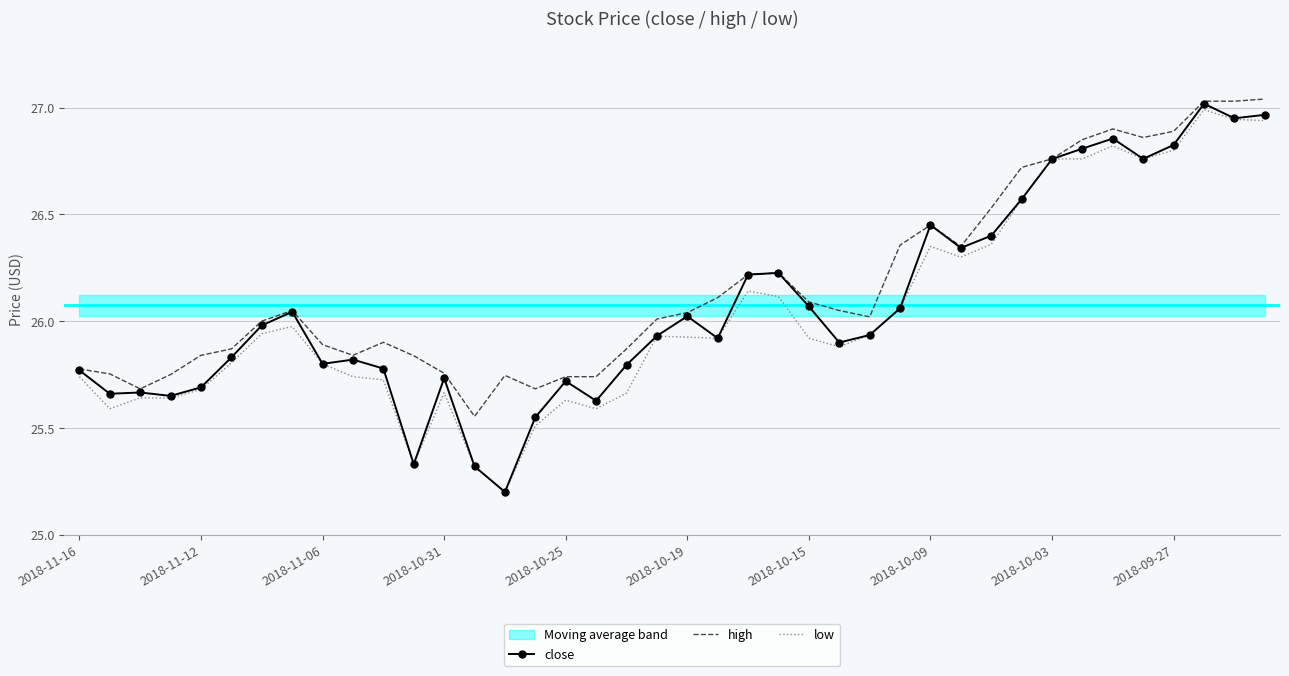

True or false: close and low intersect in this chart.

False